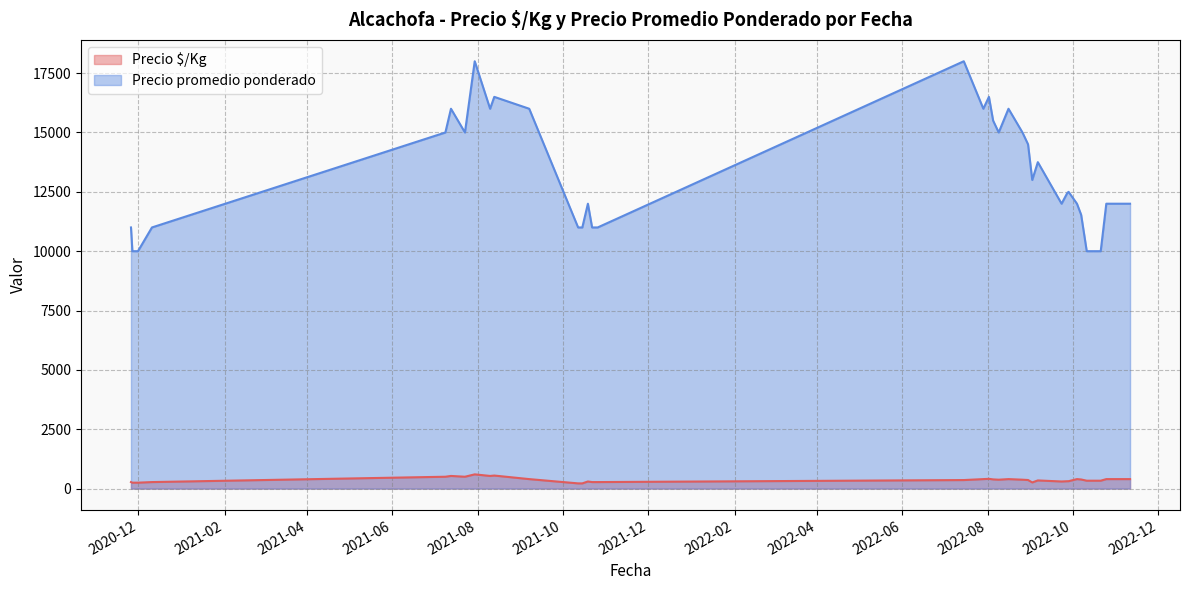

List the series in order of their overall mean, lowest first.

Precio $/Kg, Precio promedio ponderado